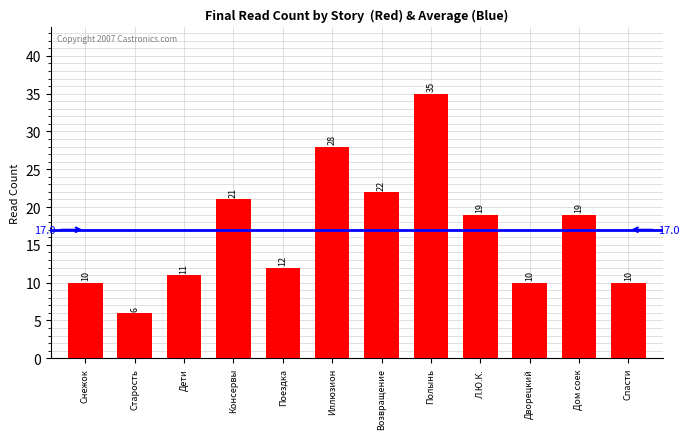

What is the sum of the values at Полынь and Дом соек?

54